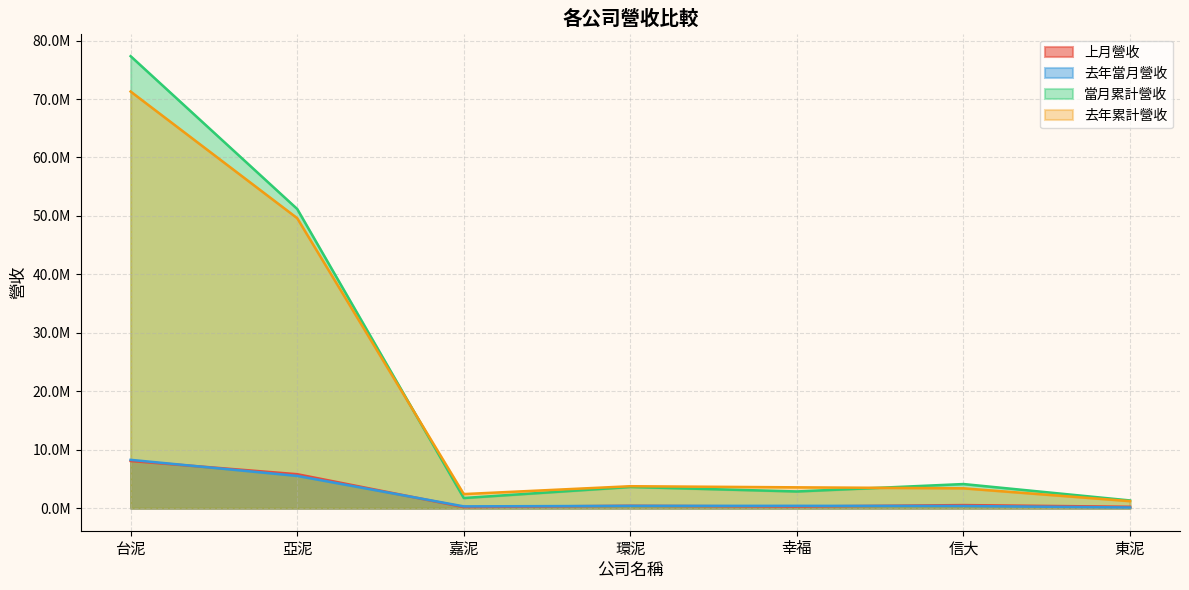

True or false: 去年當月營收 and 當月累計營收 intersect in this chart.

False